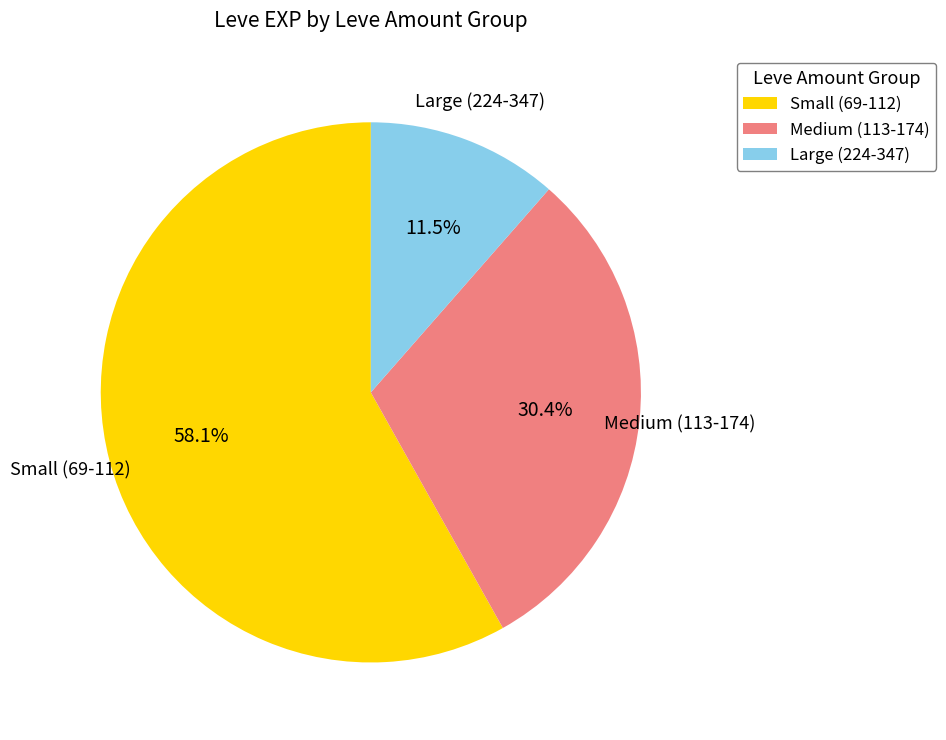

Between Medium (113-174) and Large (224-347), which is larger?

Medium (113-174)